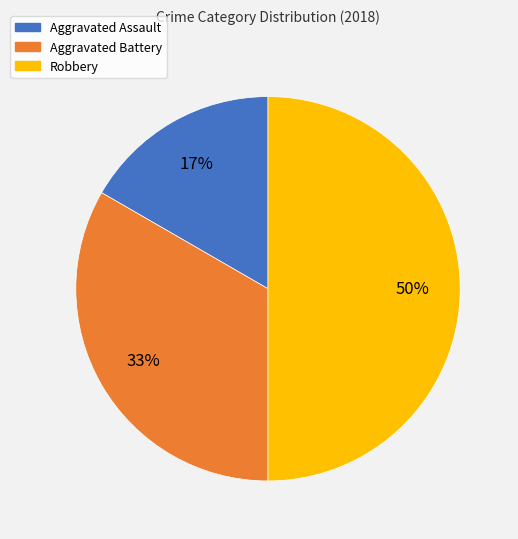

What is the ratio of the value at Aggravated Assault to the value at Aggravated Battery?

0.5